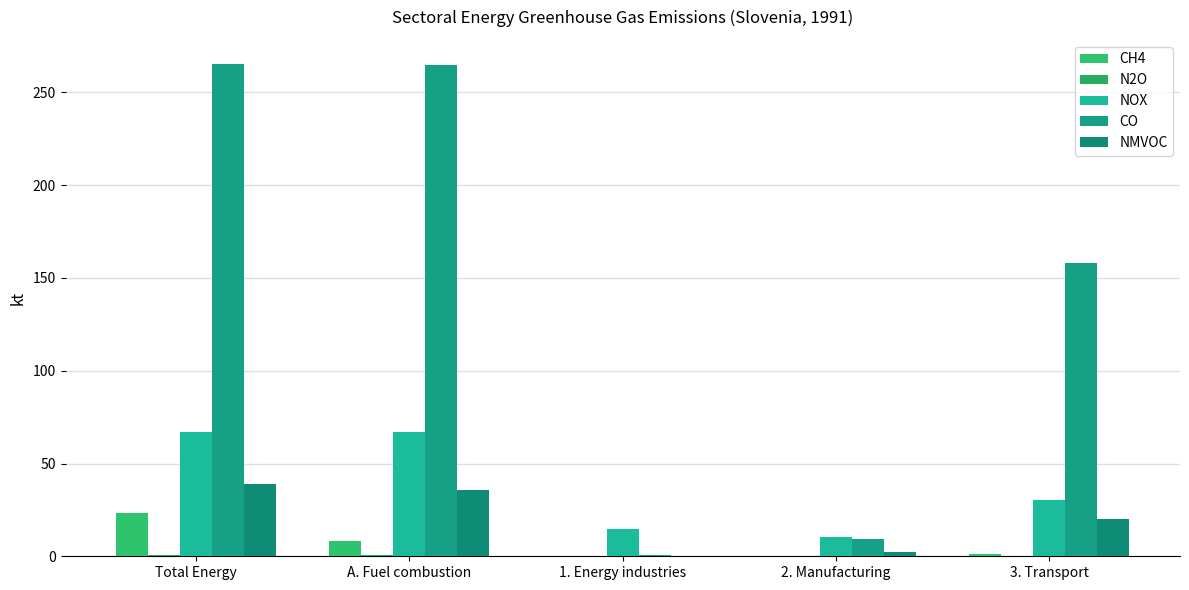

List the labels in order of NOX value, smallest first.

2. Manufacturing, 1. Energy industries, 3. Transport, A. Fuel combustion, Total Energy